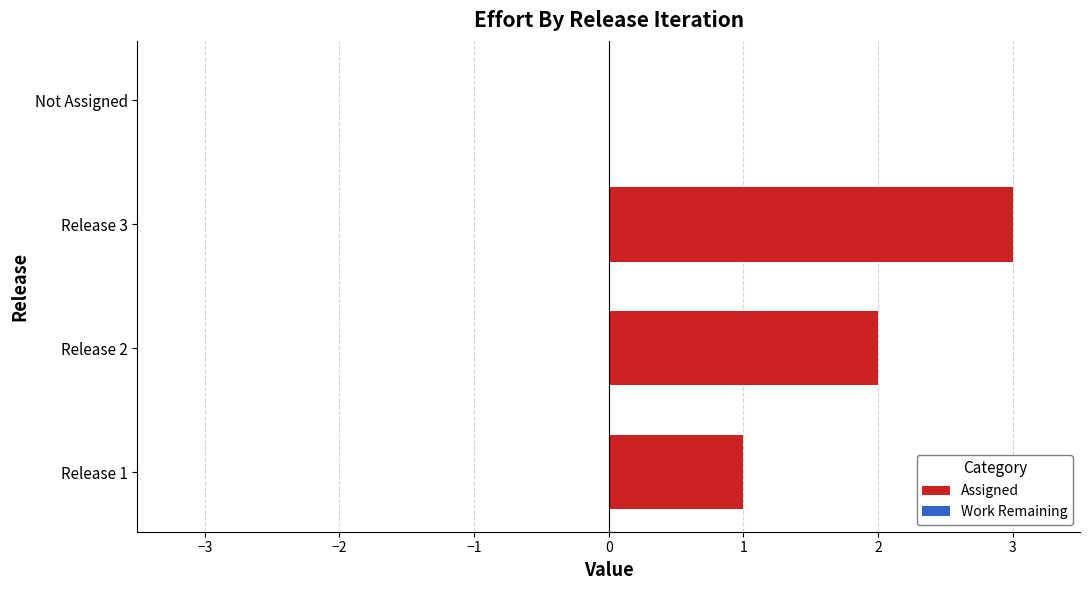

What is the greatest value displayed?

3